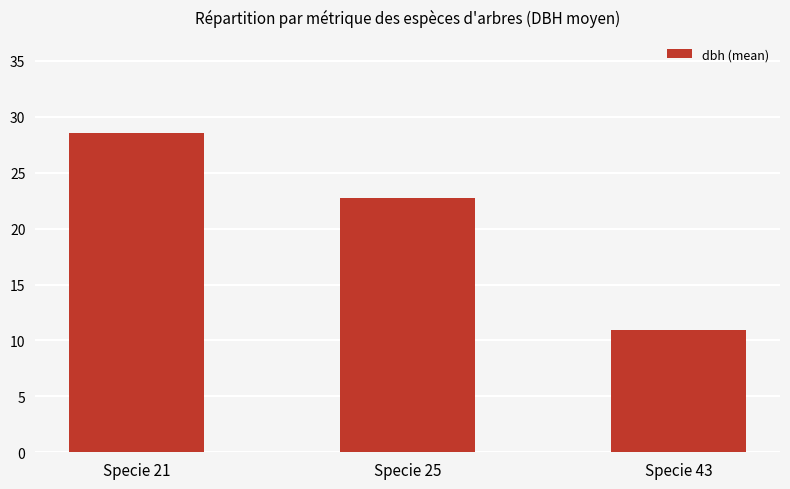

List the labels in order of value, smallest first.

Specie 43, Specie 25, Specie 21